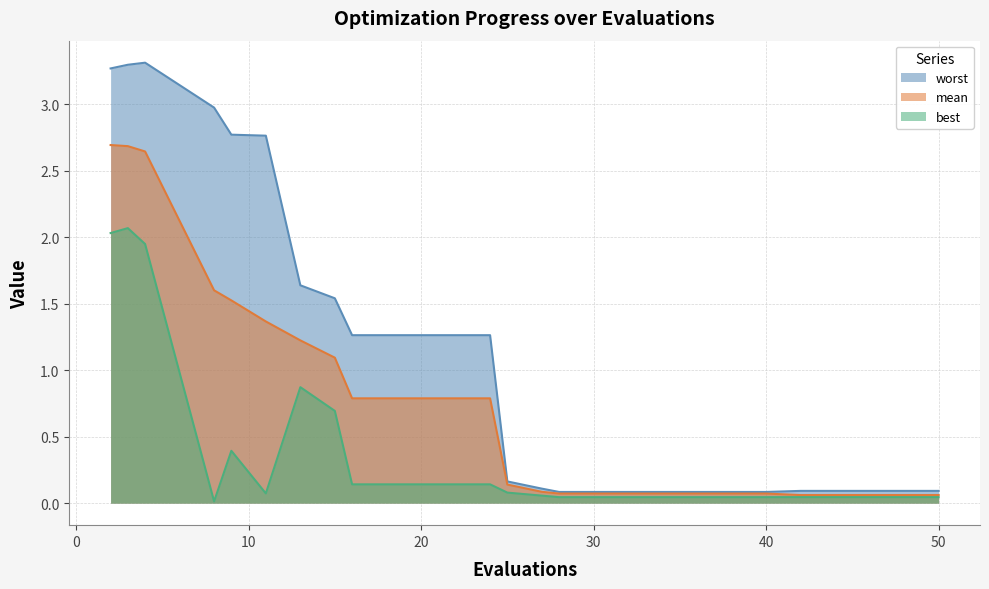

True or false: mean and best cross at least once.

False